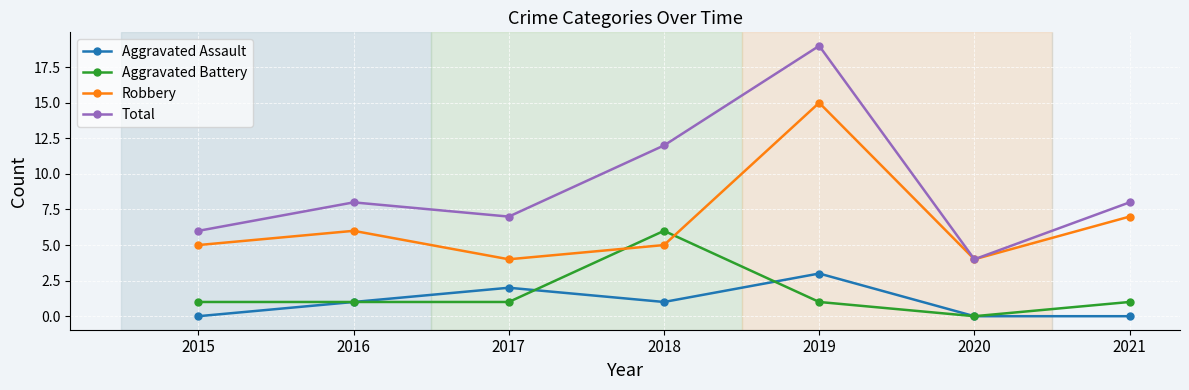

Rank the series by their maximum value, from highest to lowest.

Total, Robbery, Aggravated Battery, Aggravated Assault